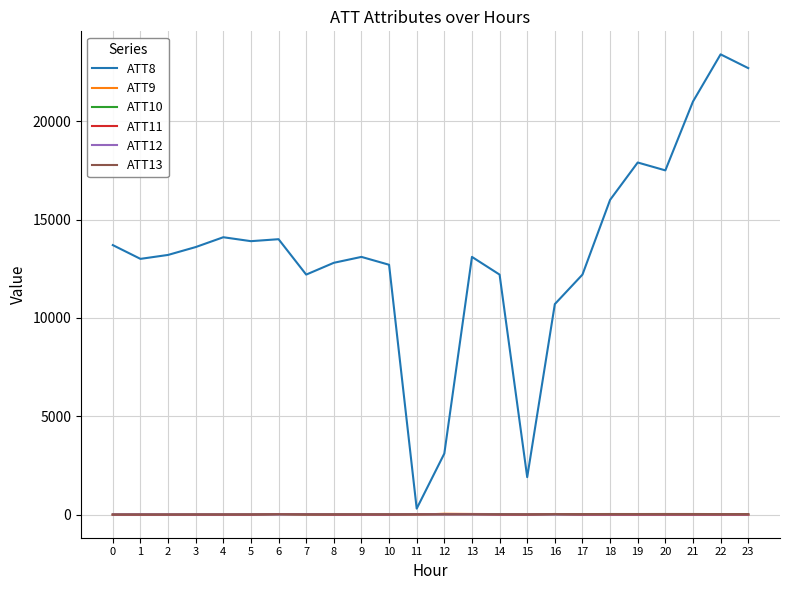

Which series has the largest range (max minus min)?

ATT8